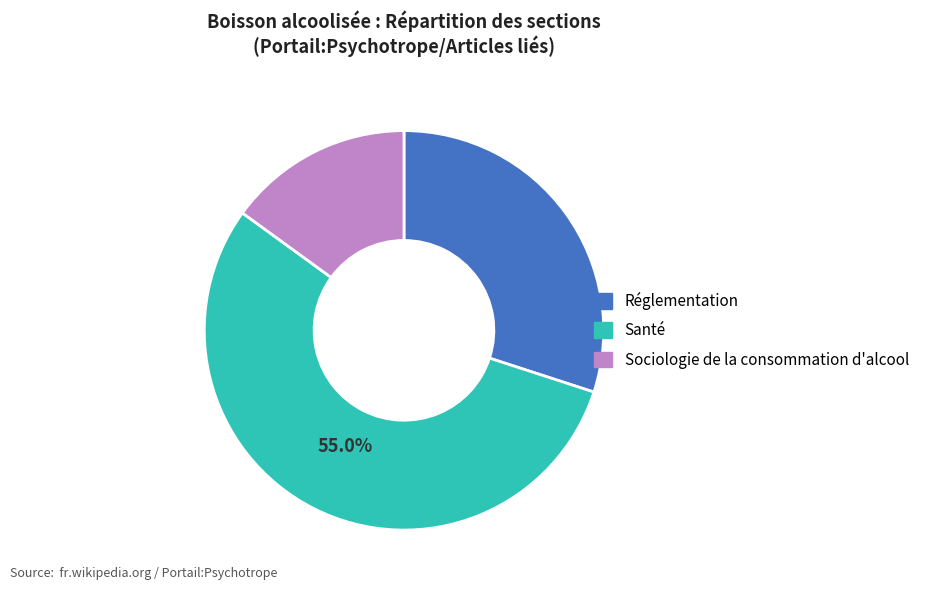

To the nearest percent, what portion does Sociologie de la consommation d'alcool represent?

15%